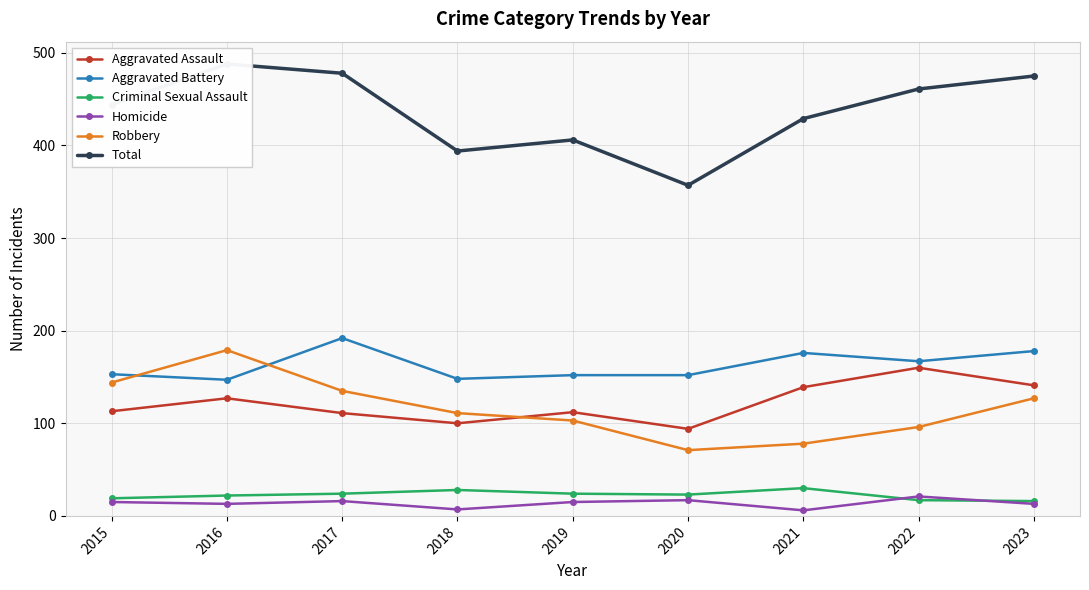

Which label corresponds to the largest value in the chart?

2016